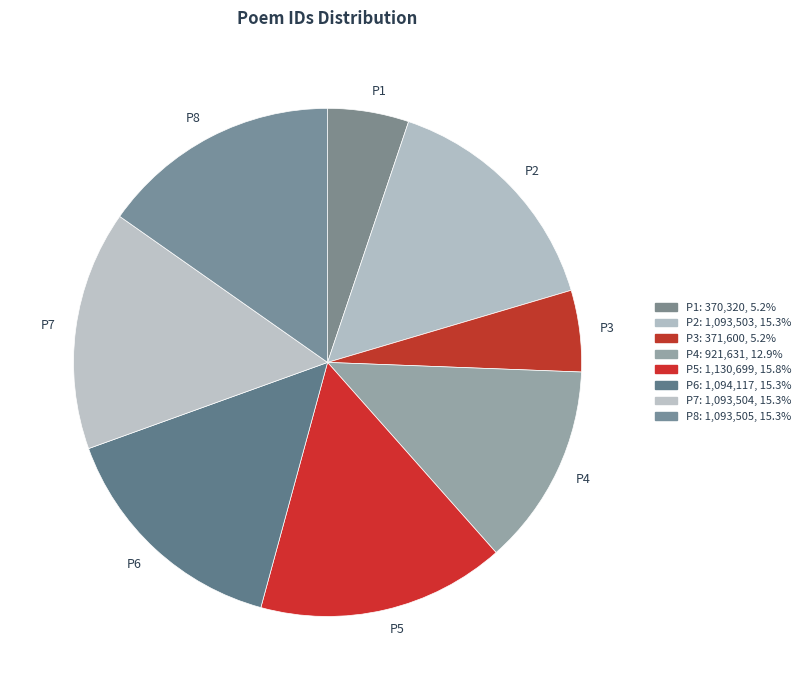

Combined, do P2 and P1 account for over 50%?

No